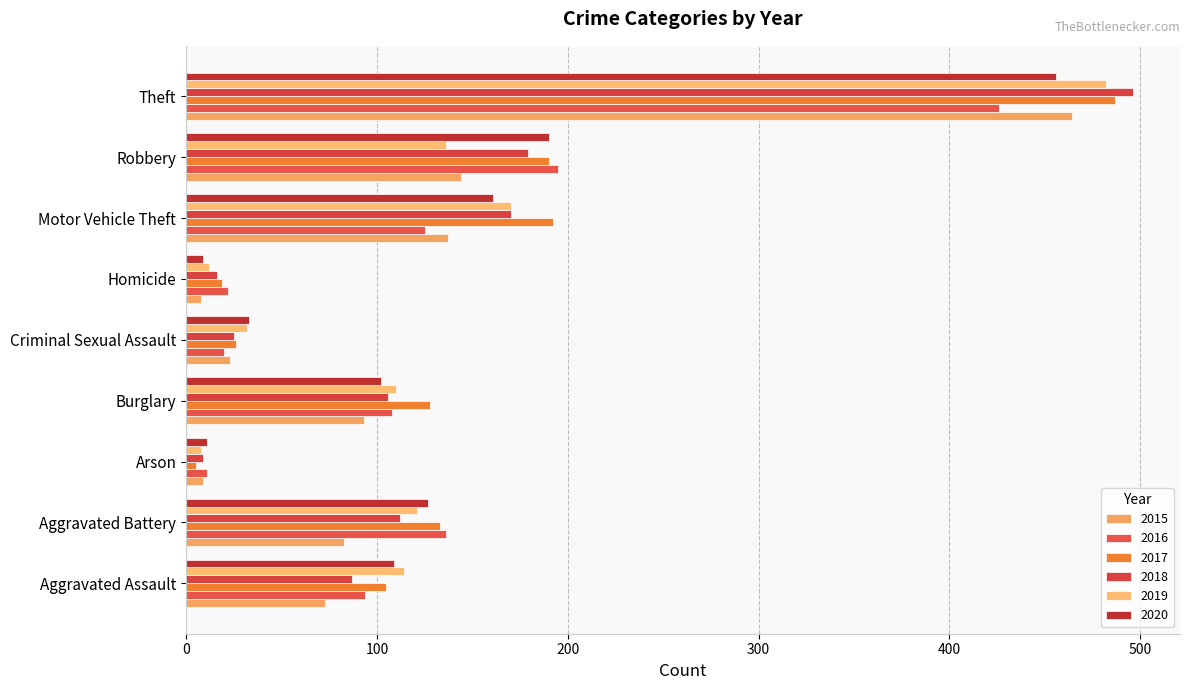

Rank the series at Homicide from highest to lowest value.

2016, 2017, 2018, 2019, 2020, 2015